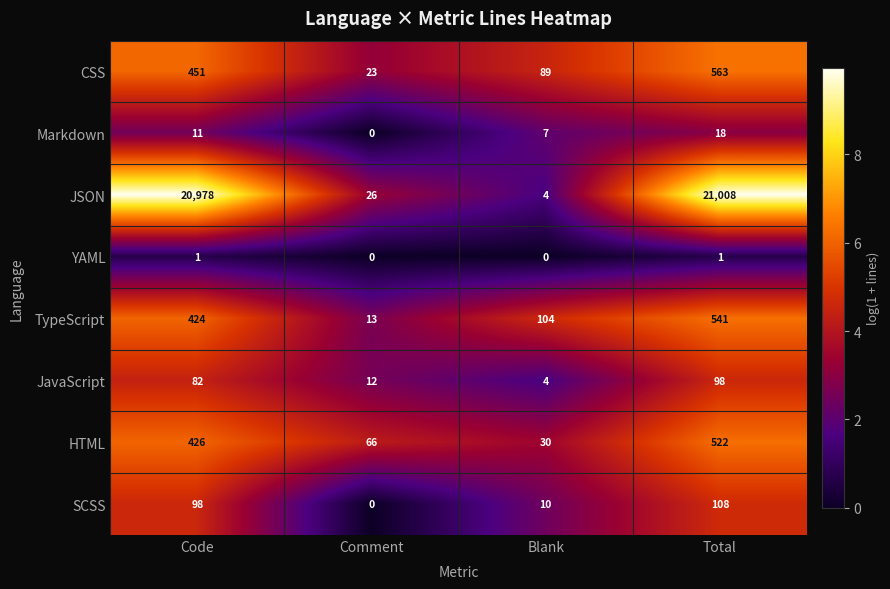

The value of Markdown at Comment is 0. True or false?

True